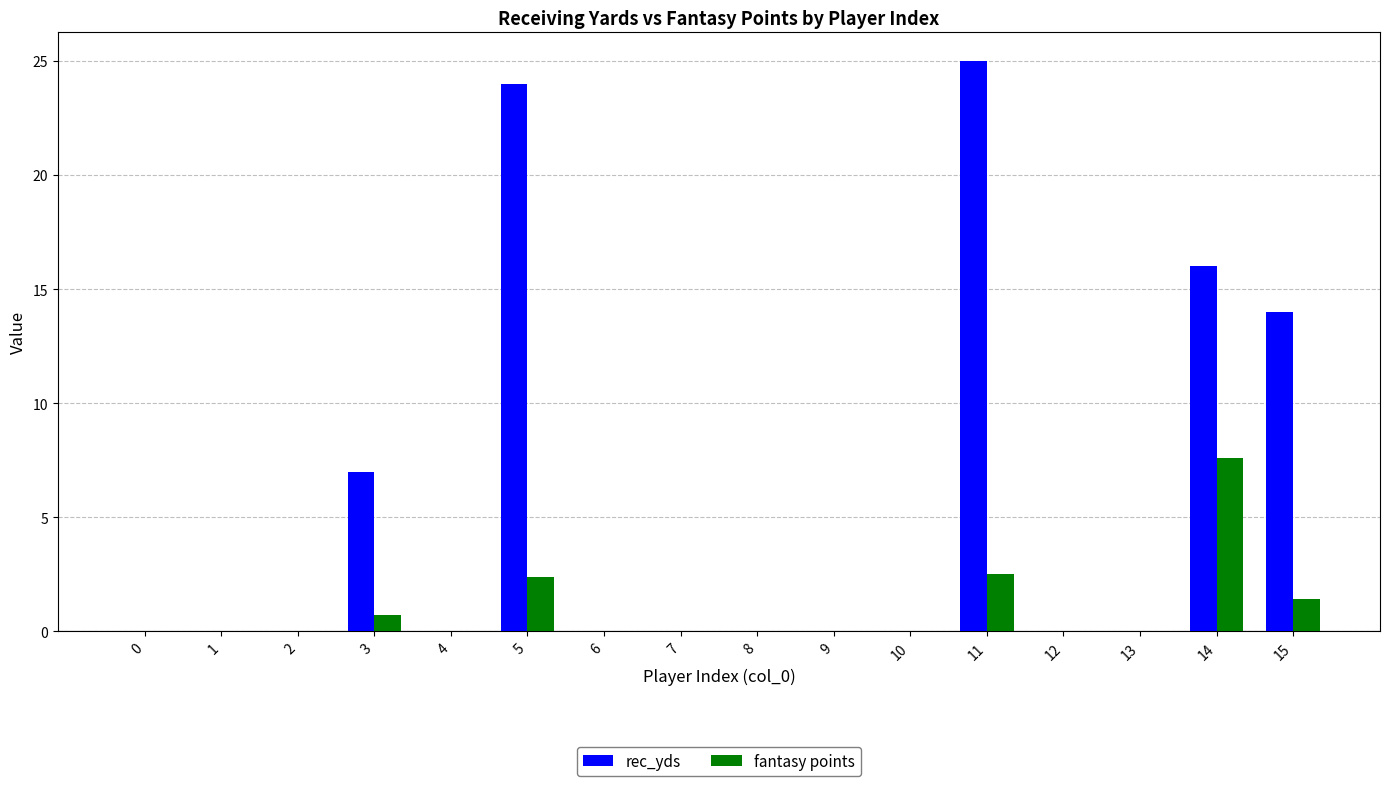

Is it true that rec_yds equals 0.0 at 12?

True